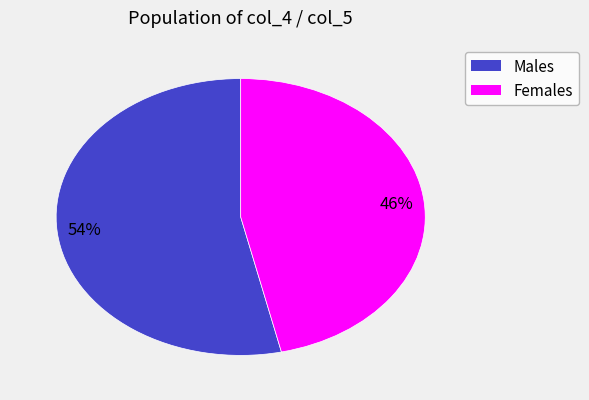

Is there a majority slice in this chart?

Yes